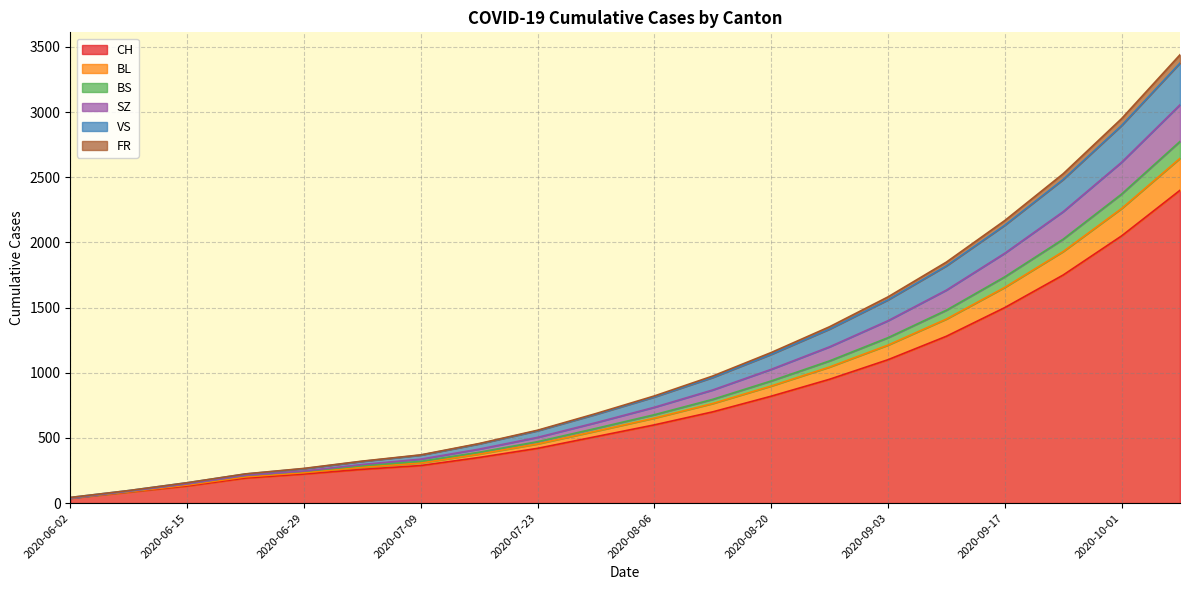

True or false: CH has a value of 510 at 2020-07-30.

True